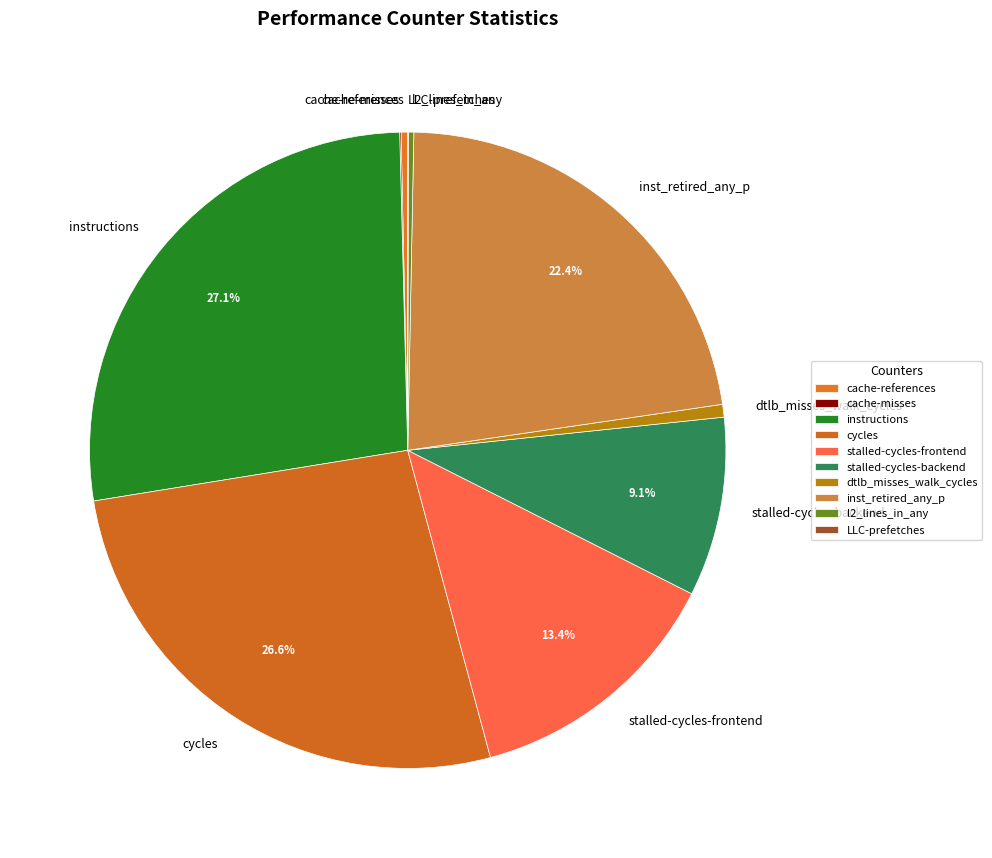

What is the ratio of the value at cycles to the value at stalled-cycles-backend?

2.9